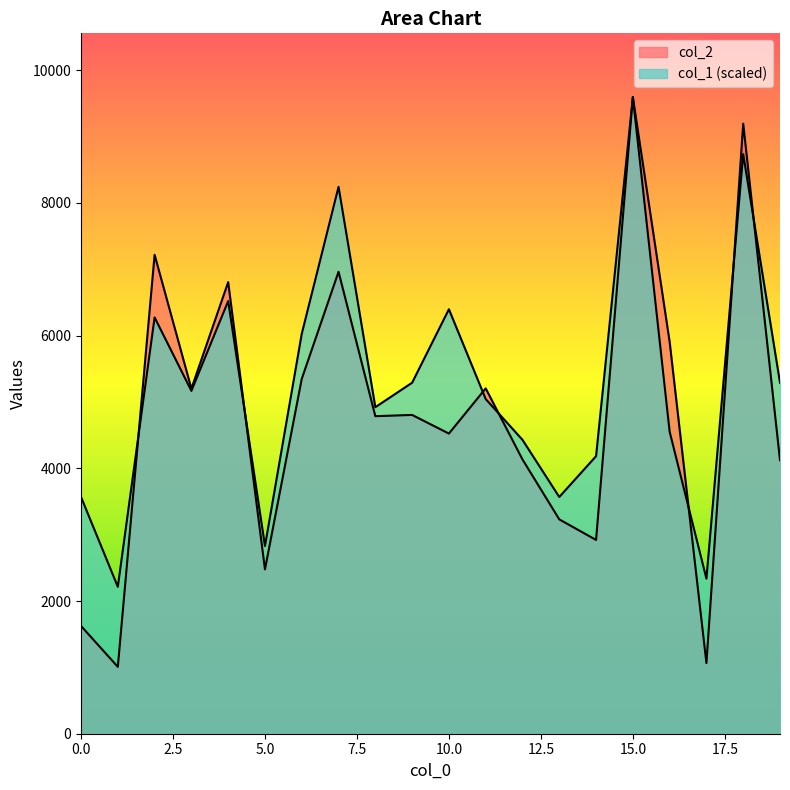

At which label does col_2 first exceed 4805?

2